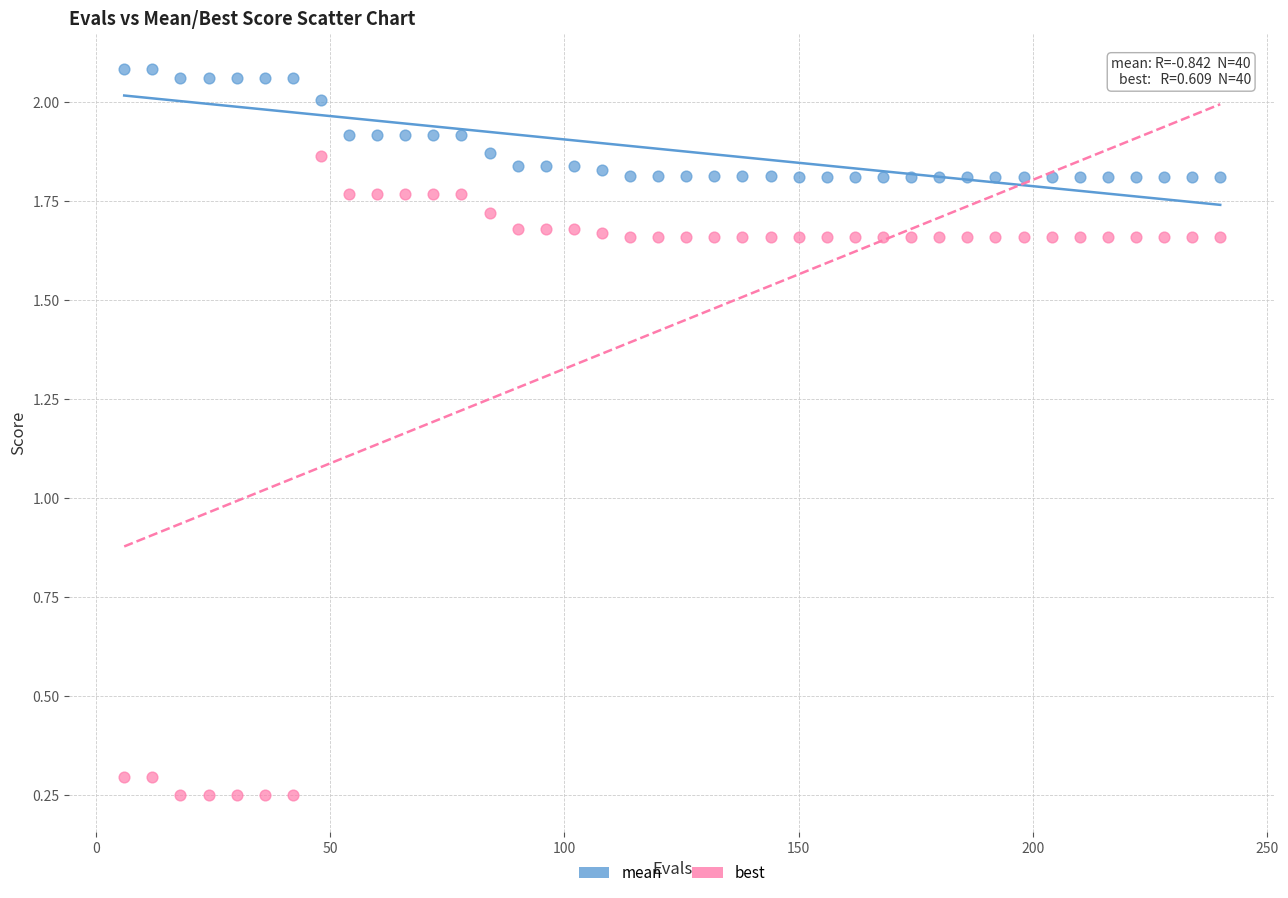

Which series reaches the maximum Y coordinate?

mean